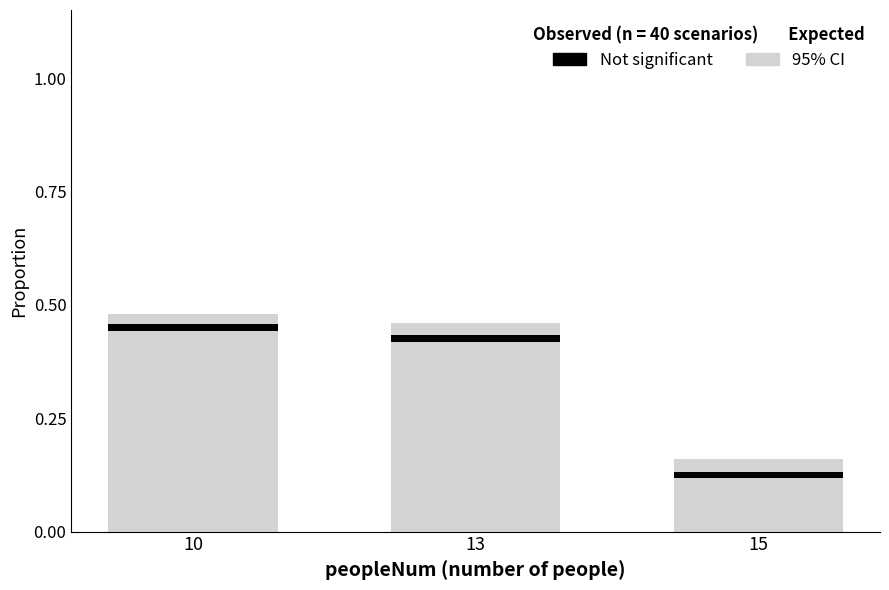

Reading left to right, extract all data points from this chart.

0.5	0.5	0.2